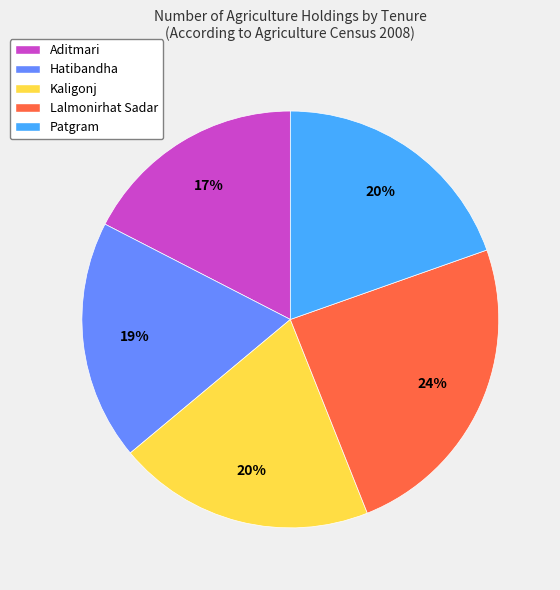

Does any single category account for the majority?

No